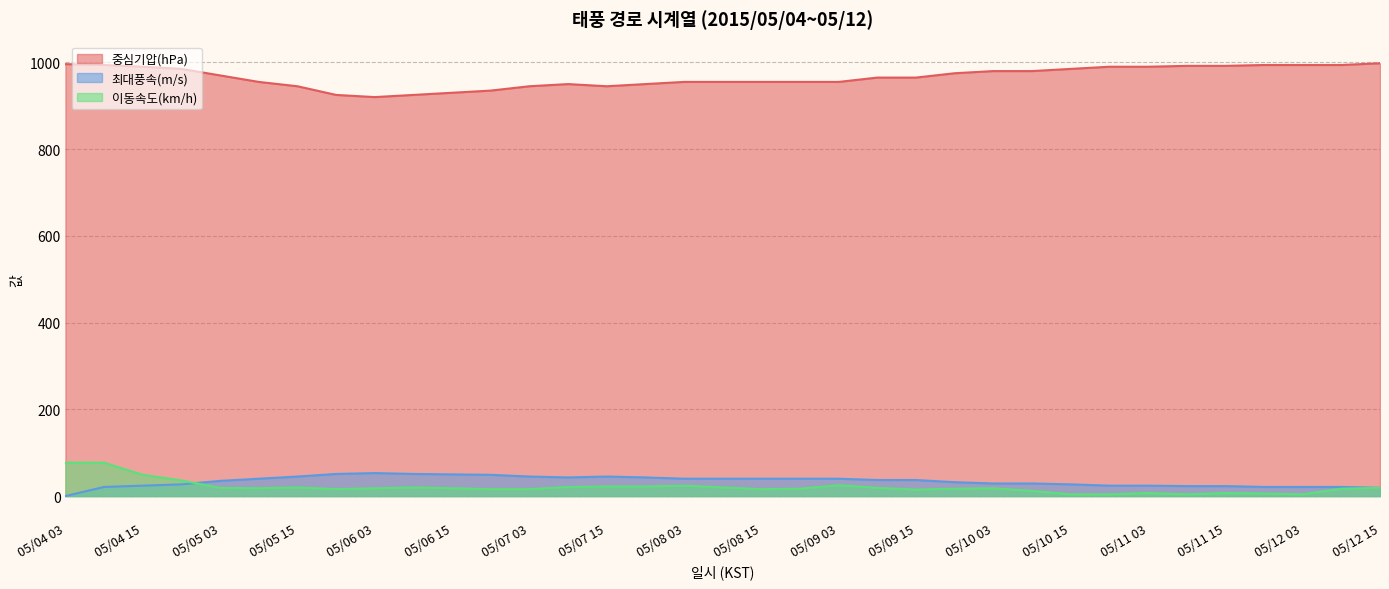

What are all the series names shown in the legend?

중심기압(hPa), 최대풍속(m/s), 이동속도(km/h)